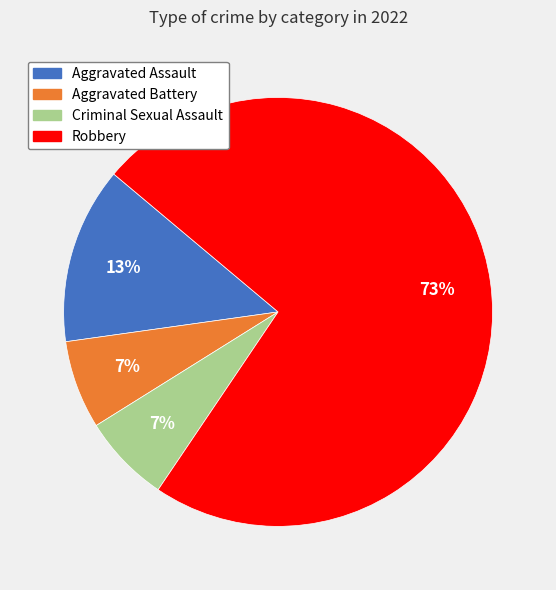

Which category has the biggest portion of the pie?

Robbery